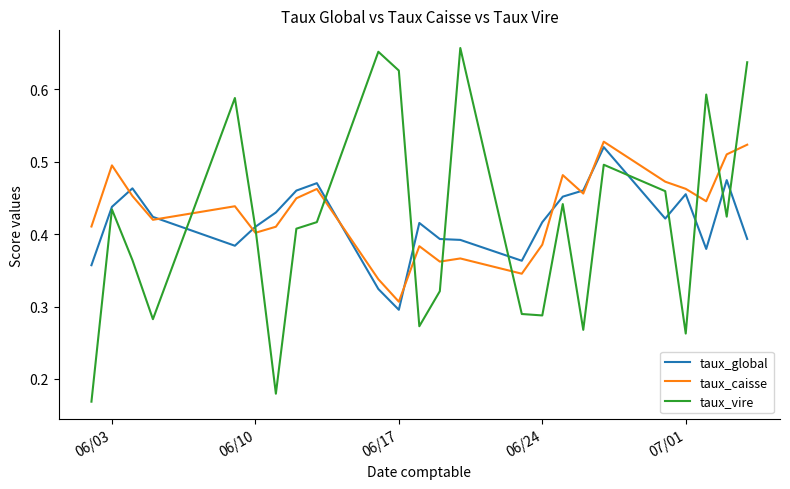

After their last crossing, which series has the higher values: taux_caisse or taux_vire?

taux_vire